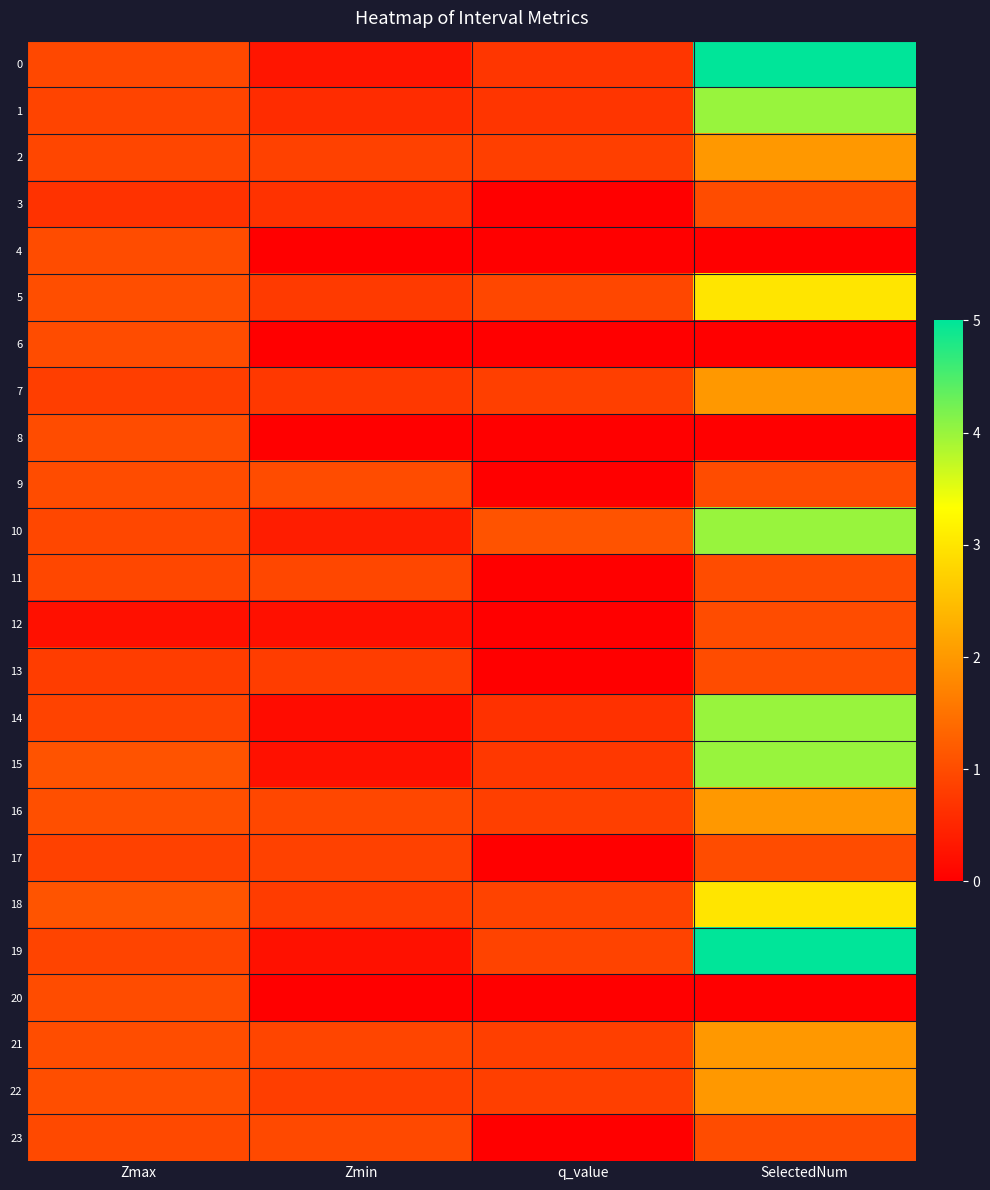

Reading right to left, what are all the values shown in this chart?

0: SelectedNum=5.0	q_value=0.7	Zmin=0.3	Zmax=1.0
1: SelectedNum=4.0	q_value=0.7	Zmin=0.6	Zmax=0.9
2: SelectedNum=2.0	q_value=0.8	Zmin=0.9	Zmax=0.9
3: SelectedNum=1.0	q_value=0.0	Zmin=0.7	Zmax=0.7
4: SelectedNum=0.0	q_value=0.0	Zmin=0.0	Zmax=1.0
5: SelectedNum=3.0	q_value=0.9	Zmin=0.8	Zmax=1.0
6: SelectedNum=0.0	q_value=0.0	Zmin=0.0	Zmax=1.0
7: SelectedNum=2.0	q_value=0.8	Zmin=0.7	Zmax=0.8
8: SelectedNum=0.0	q_value=0.0	Zmin=0.0	Zmax=1.0
9: SelectedNum=1.0	q_value=0.0	Zmin=1.0	Zmax=1.0
10: SelectedNum=4.0	q_value=1.1	Zmin=0.4	Zmax=0.9
11: SelectedNum=1.0	q_value=0.0	Zmin=0.9	Zmax=0.9
12: SelectedNum=1.0	q_value=0.0	Zmin=0.2	Zmax=0.2
13: SelectedNum=1.0	q_value=0.0	Zmin=0.8	Zmax=0.8
14: SelectedNum=4.0	q_value=0.7	Zmin=0.2	Zmax=0.9
15: SelectedNum=4.0	q_value=0.7	Zmin=0.2	Zmax=1.1
16: SelectedNum=2.0	q_value=0.8	Zmin=0.9	Zmax=1.0
17: SelectedNum=1.0	q_value=0.0	Zmin=0.9	Zmax=0.9
18: SelectedNum=3.0	q_value=0.9	Zmin=0.8	Zmax=1.1
19: SelectedNum=5.0	q_value=0.9	Zmin=0.2	Zmax=0.9
20: SelectedNum=0.0	q_value=0.0	Zmin=0.0	Zmax=1.0
21: SelectedNum=2.0	q_value=0.8	Zmin=0.9	Zmax=1.0
22: SelectedNum=2.0	q_value=0.8	Zmin=0.8	Zmax=1.0
23: SelectedNum=1.0	q_value=0.0	Zmin=1.0	Zmax=1.0